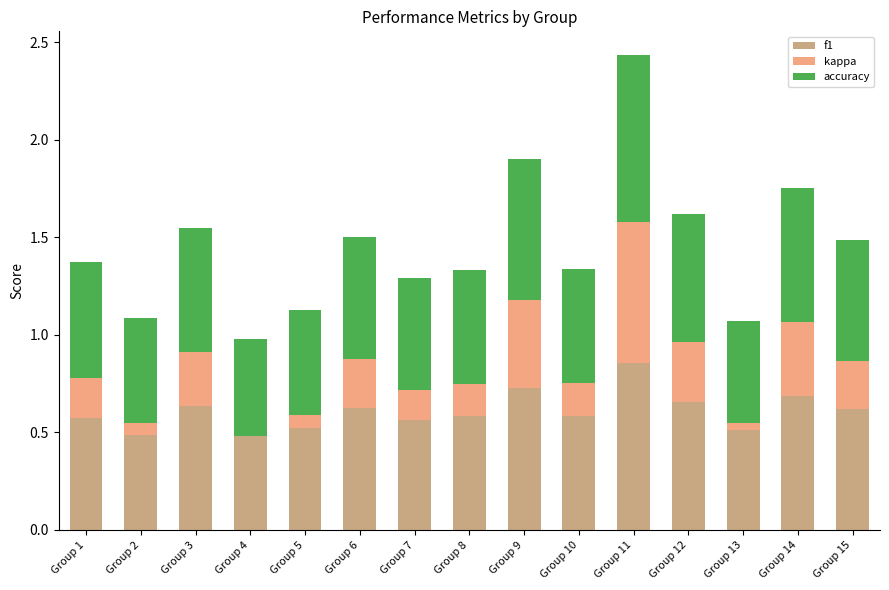

At Group 2, list the series in order from smallest to largest.

kappa, f1, accuracy